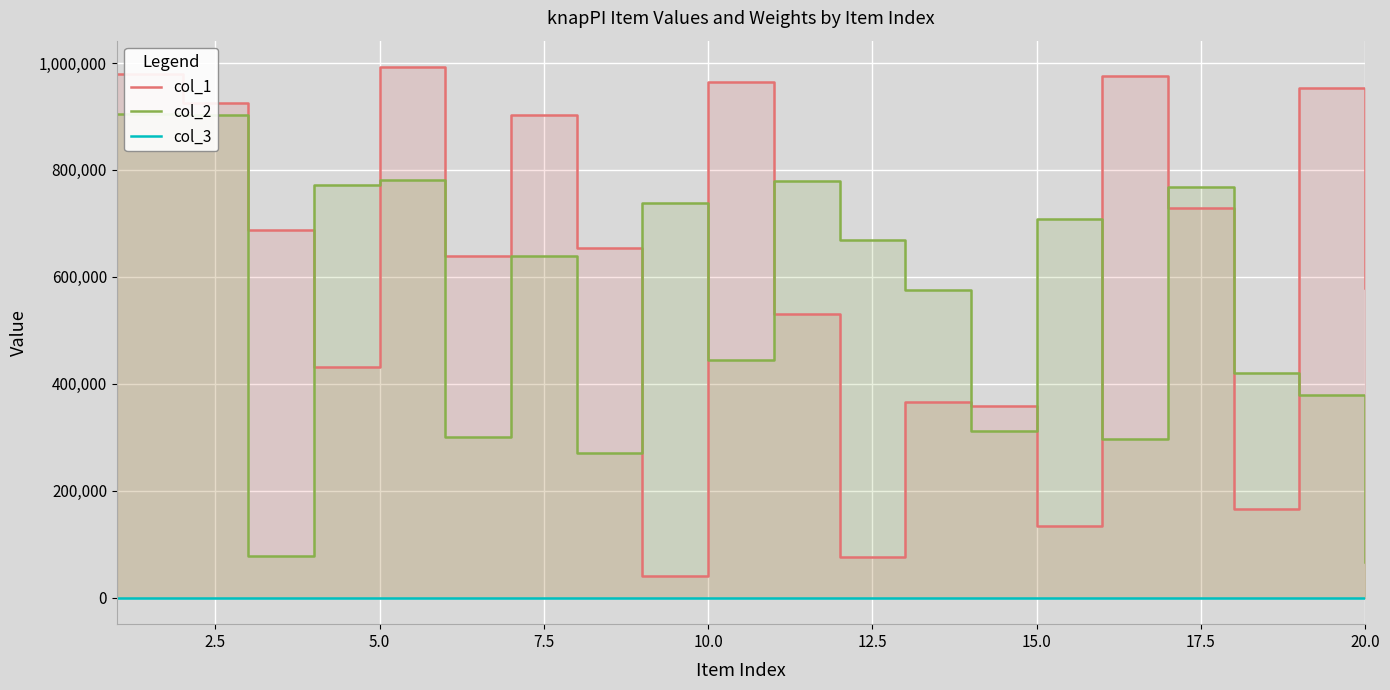

Does the chart display data point markers on the line(s)?

No